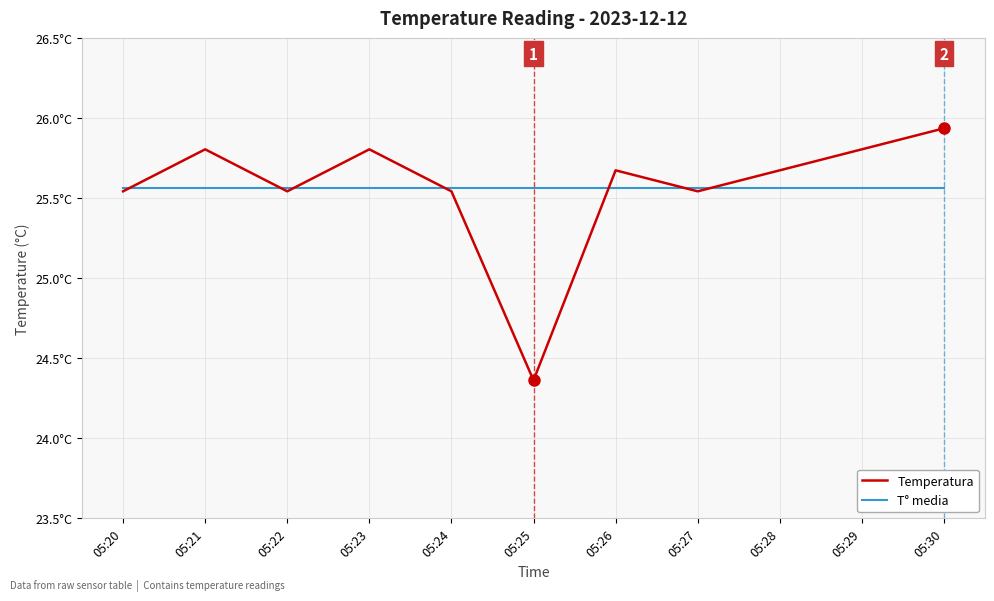

Which series has the largest total across all categories?

T° media